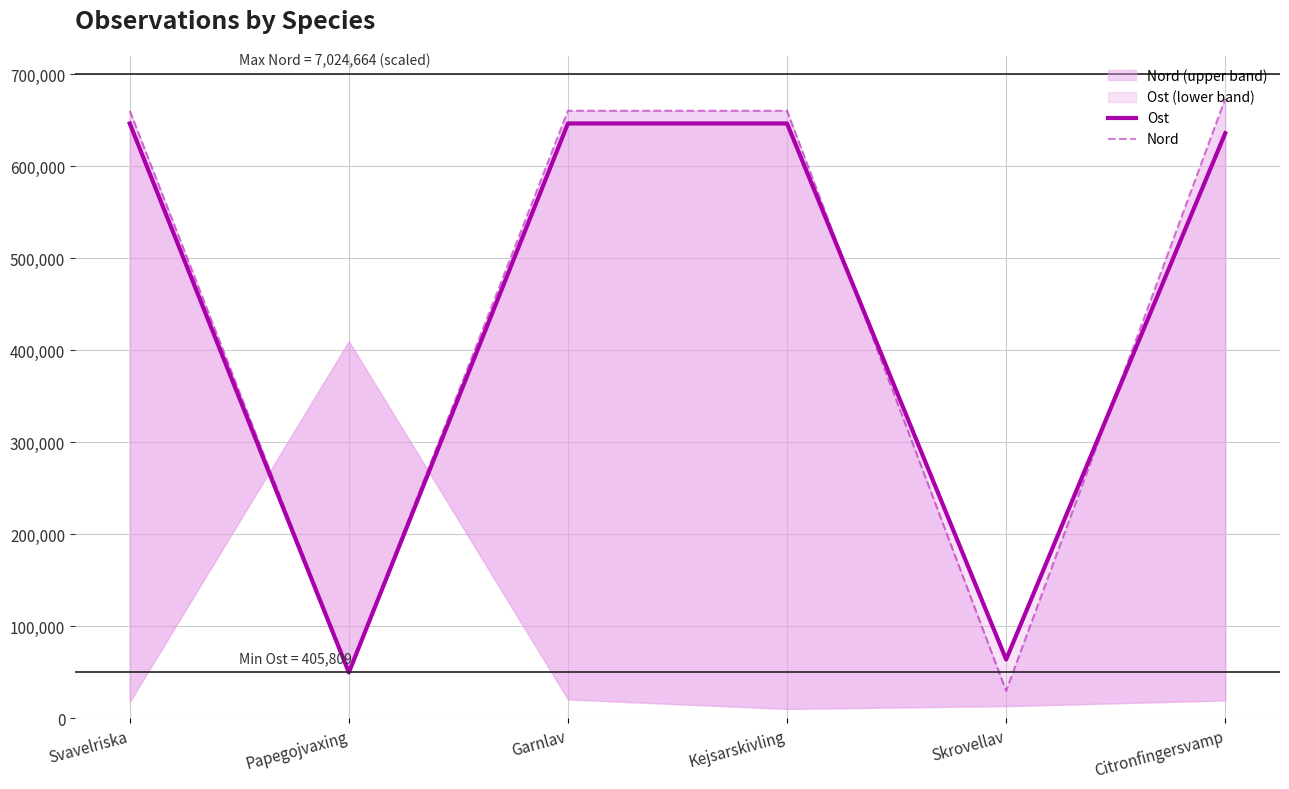

Where is Nord nearest to the value 351717?

Papegojvaxing